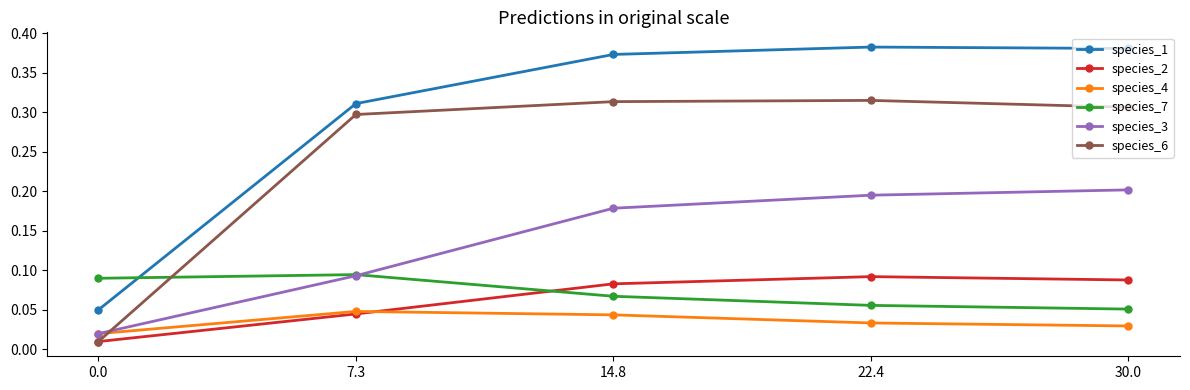

True or false: species_7 and species_1 cross at least once.

True